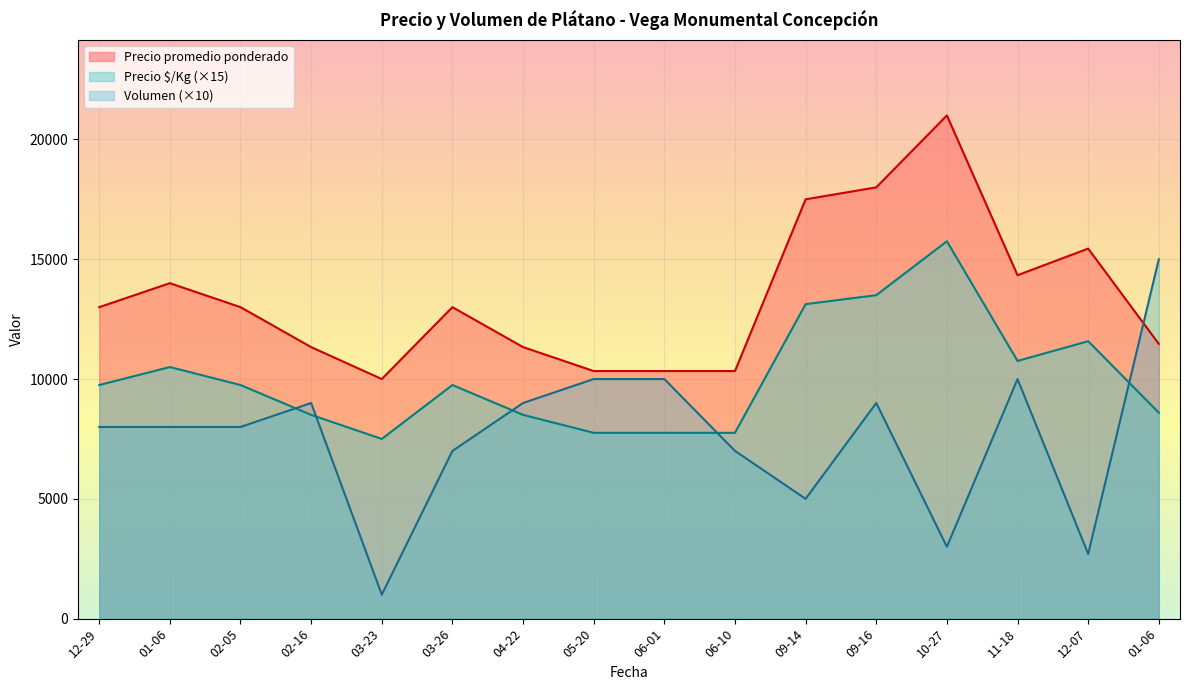

What are all the series names shown in the legend?

Precio promedio ponderado, Precio $/Kg (×15), Volumen (×10)